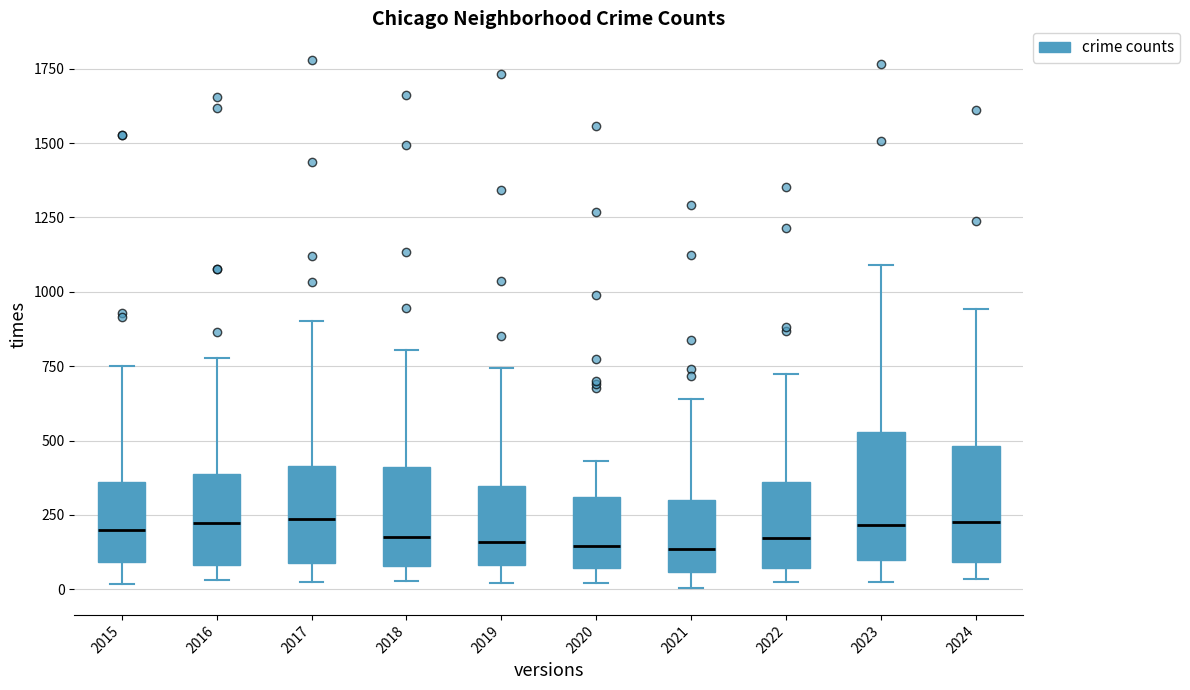

Where does the lower whisker of the box at x = 2023 end on the y-axis? The values are not printed on the chart, so give them approximately, as read against the axis.

50